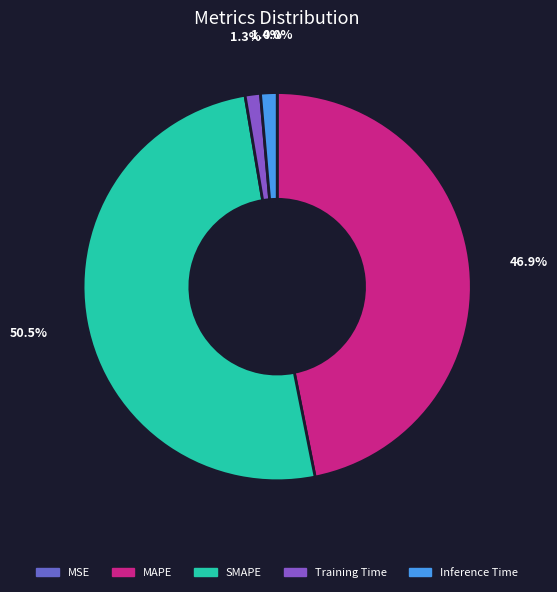

What is the smallest slice in the pie chart?

MSE